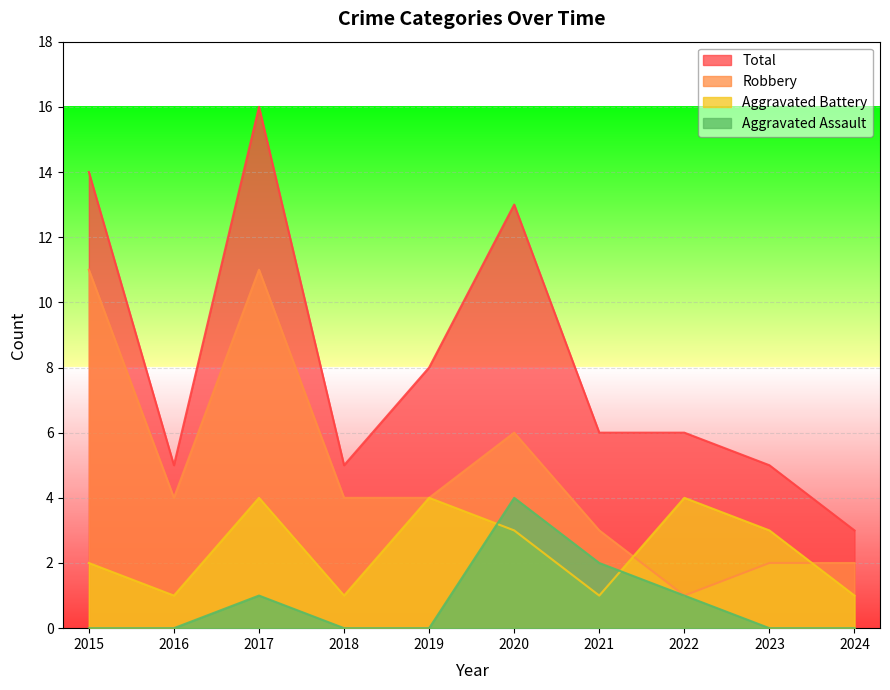

Is it true that Total equals 18 at 2020?

False